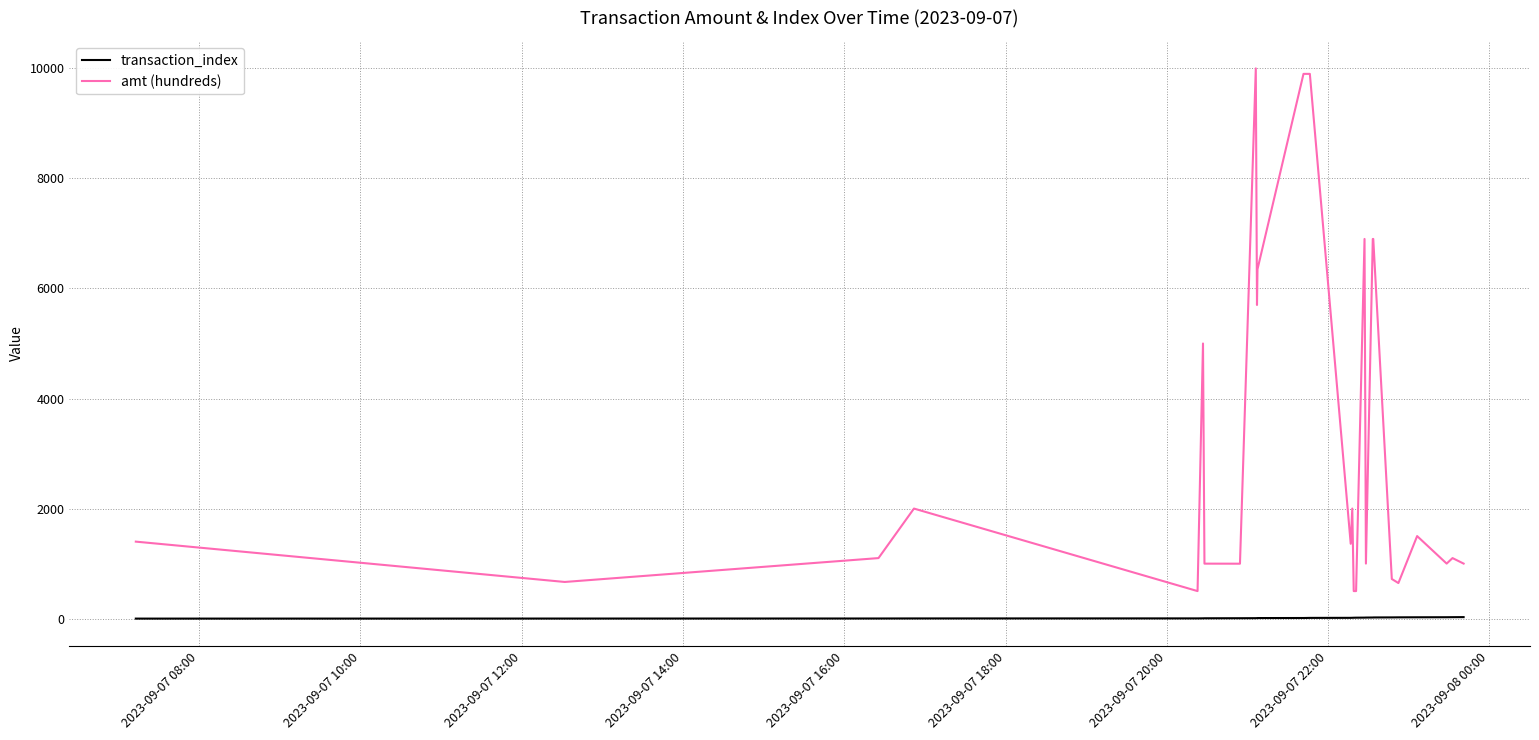

What is the minimum value for amt (hundreds)?

500.0